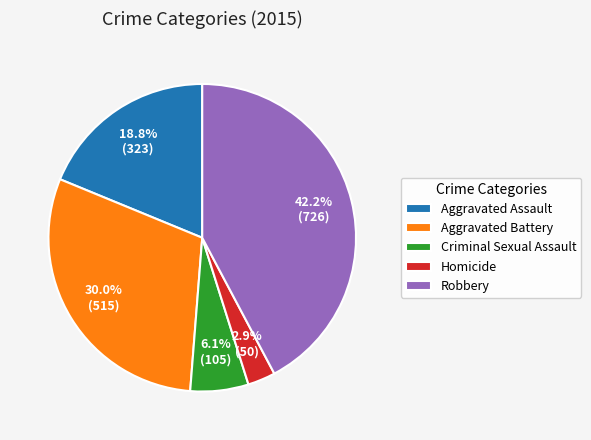

Which slice is the smallest?

Homicide